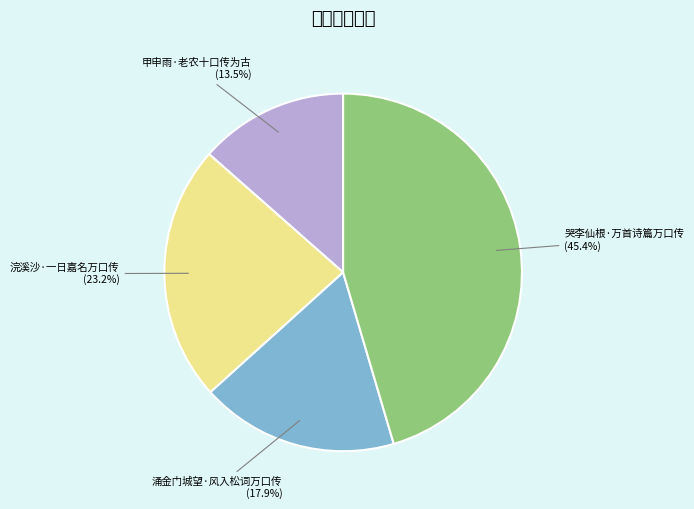

Is it true that 涌金门城望·风入松词万口传 is 18% of the pie?

True